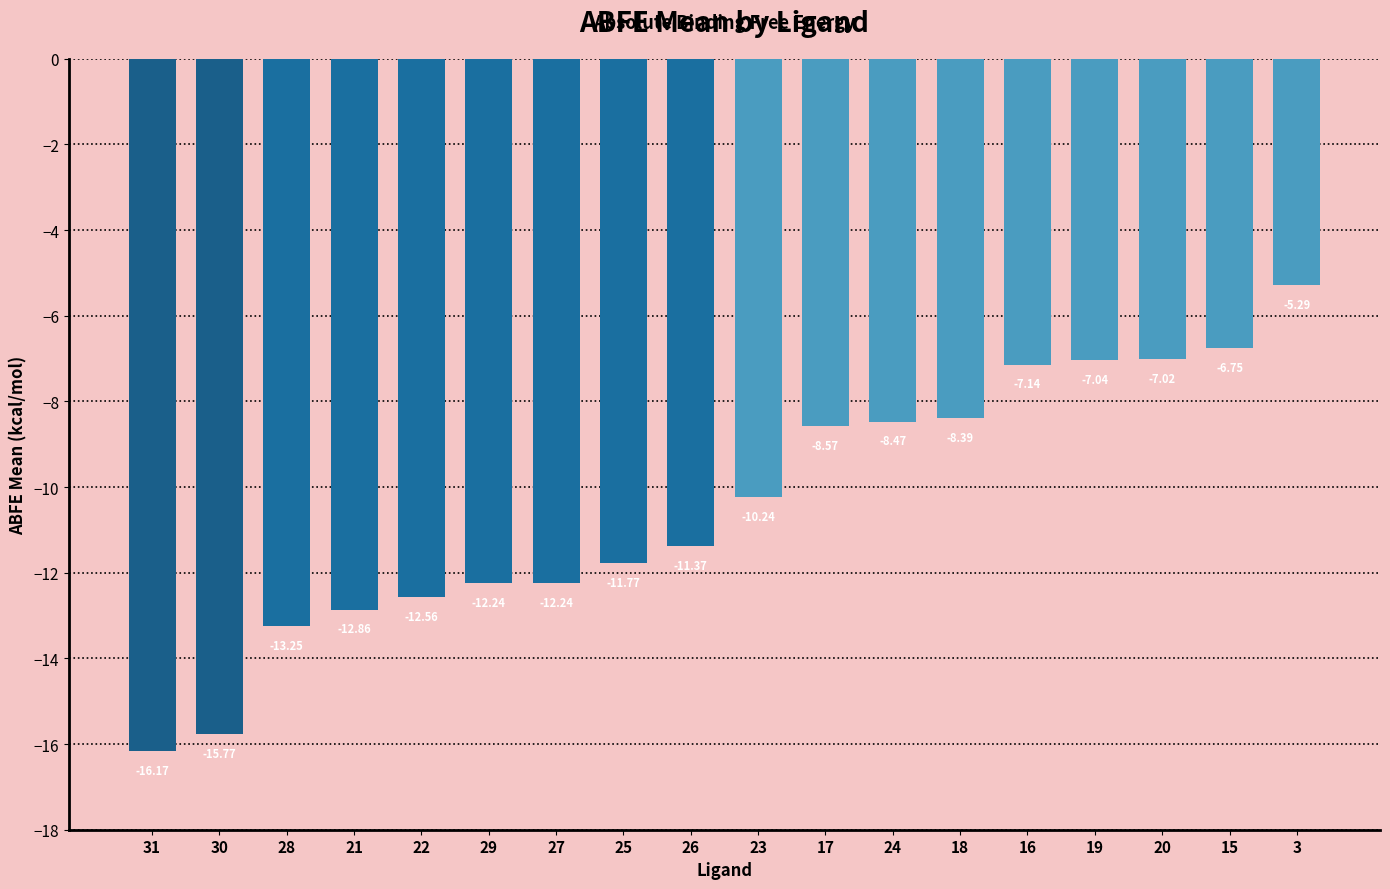

What is the sum of all values?

-187.1